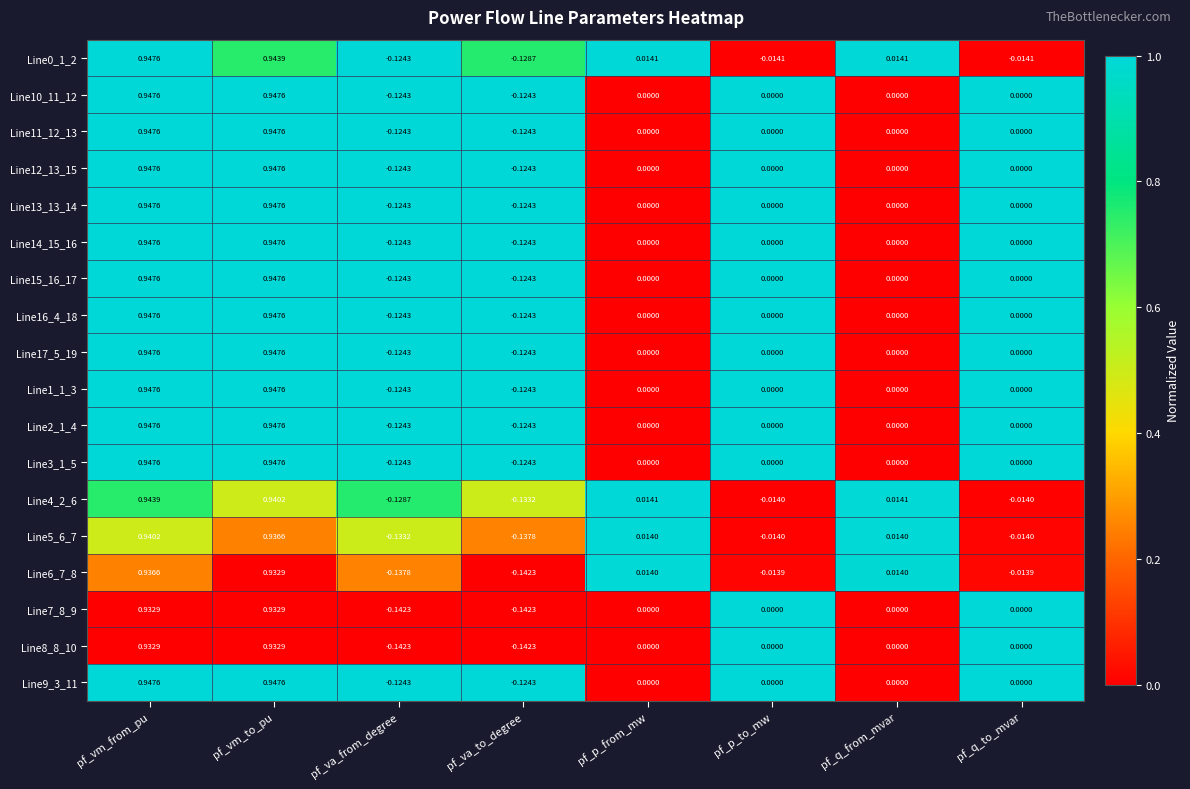

At which category is the sum across all series the highest?

pf_vm_from_pu